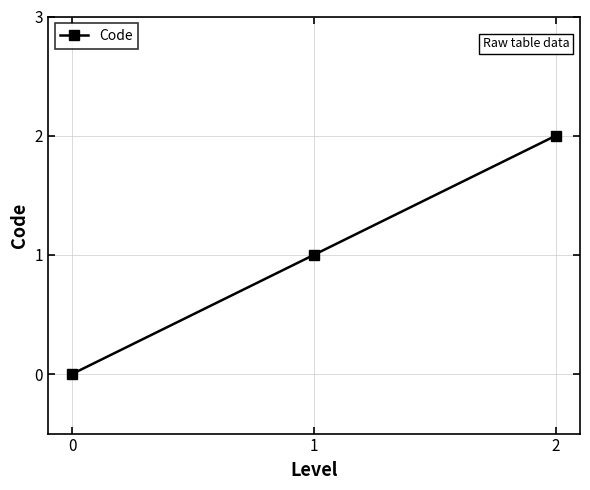

What is the change in value from 0 to 1?

+1